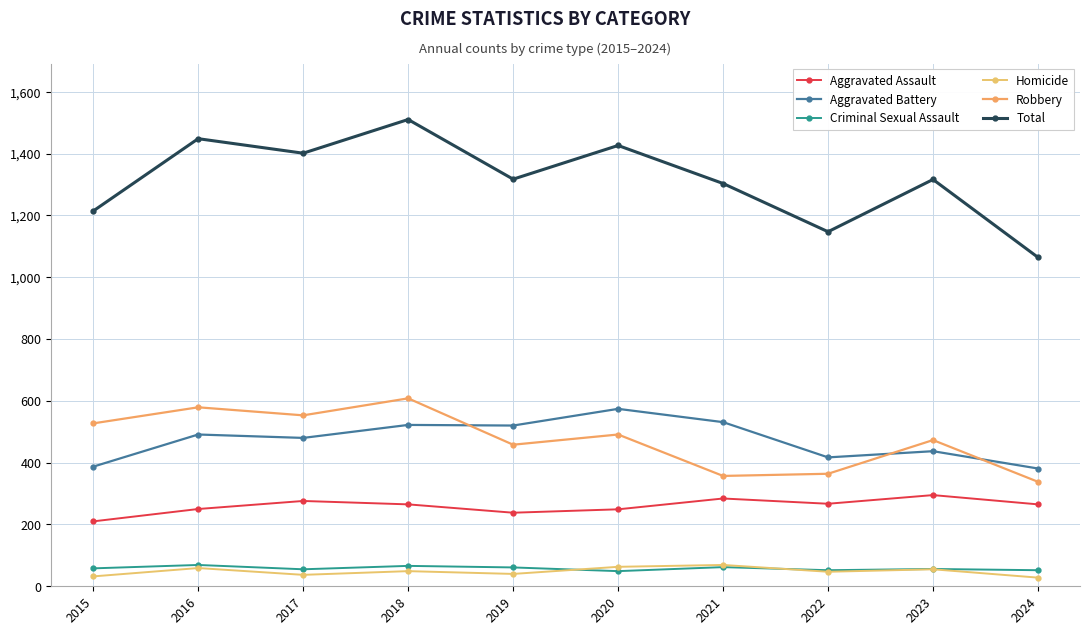

How many series are shown in this chart?

6